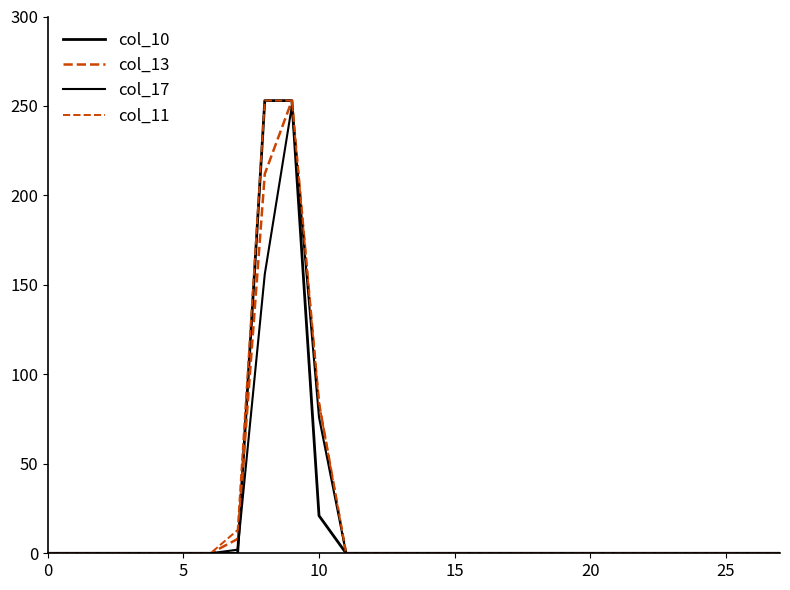

How many lines are shown in the chart?

4